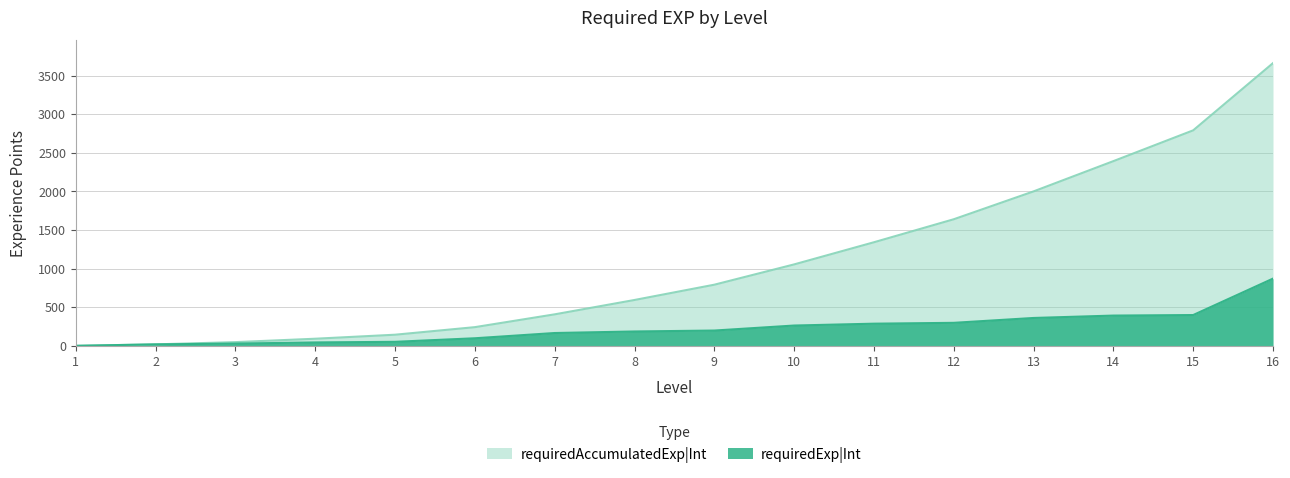

True or false: requiredExp|Int and requiredAccumulatedExp|Int intersect in this chart.

False